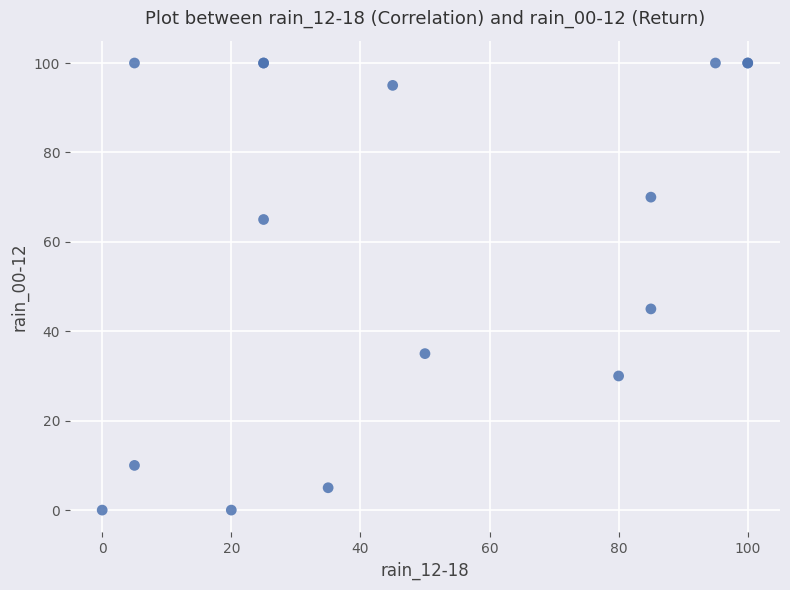

What Y value in the scatter plot is closest to 50?

45